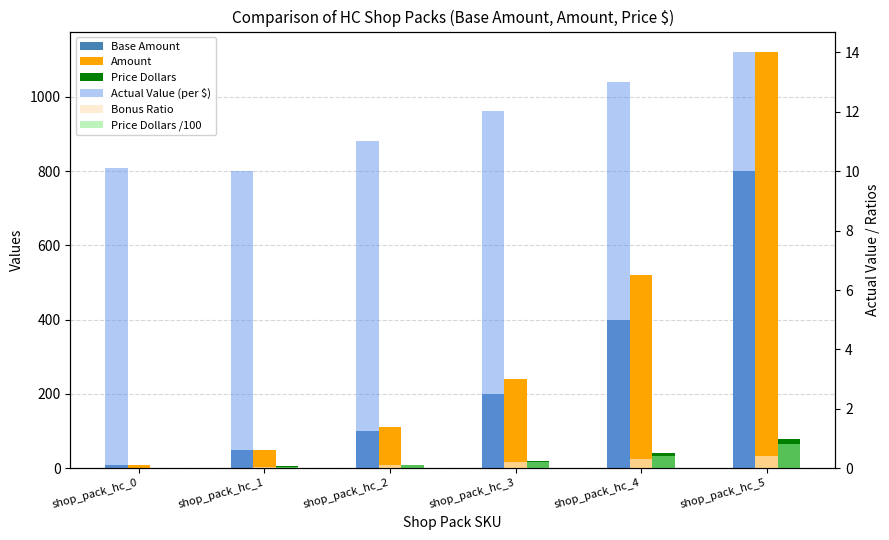

List the series in order of their peak value, lowest first.

Bonus Ratio, Price Dollars /100, Actual Value (per $), Price Dollars, Base Amount, Amount